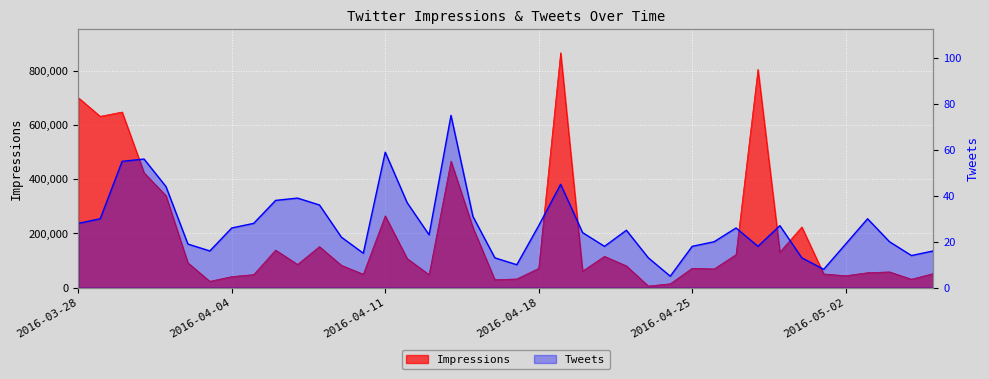

The value of Tweets at 2016-04-30 is 7. True or false?

False